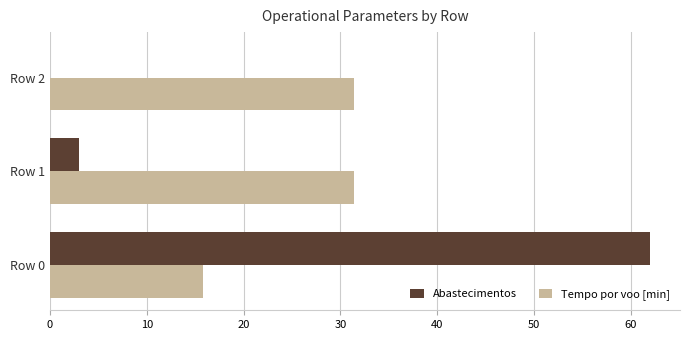

What is the sum of all Tempo por voo [min] values?

78.6